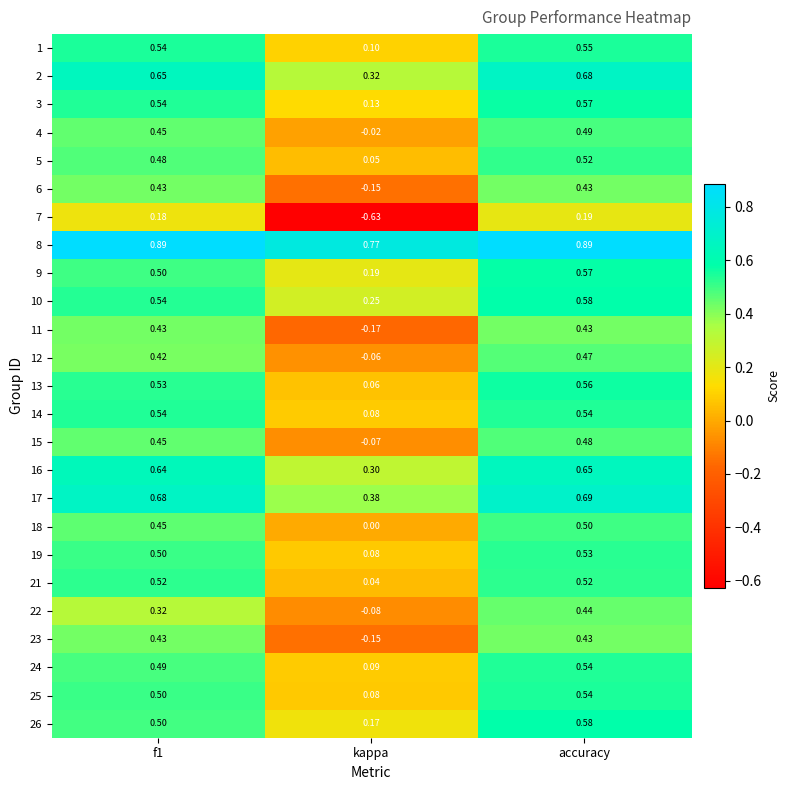

Is the value of 13 at kappa greater than the value of 10 at kappa?

No